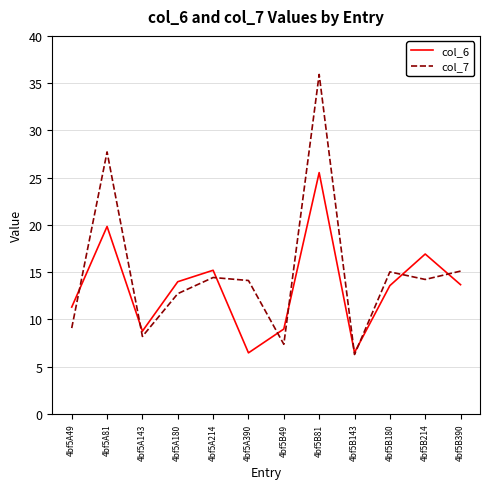

What position from the left is 4bf5B214?

11